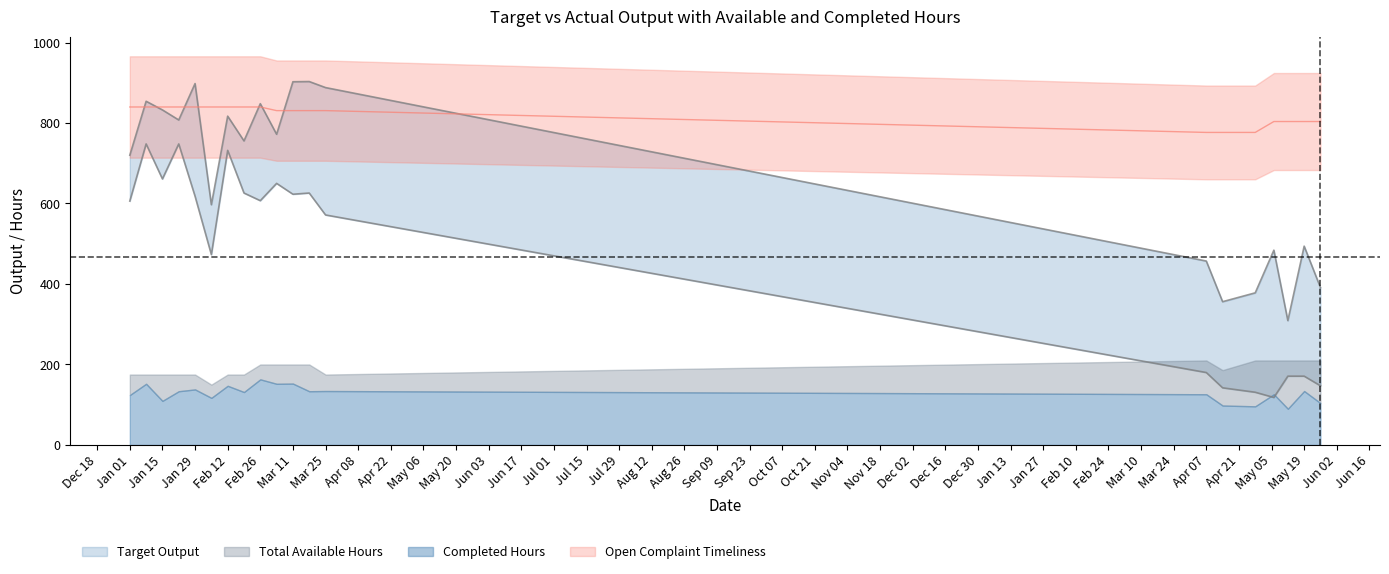

What position from the left is 2024-03-18?

12